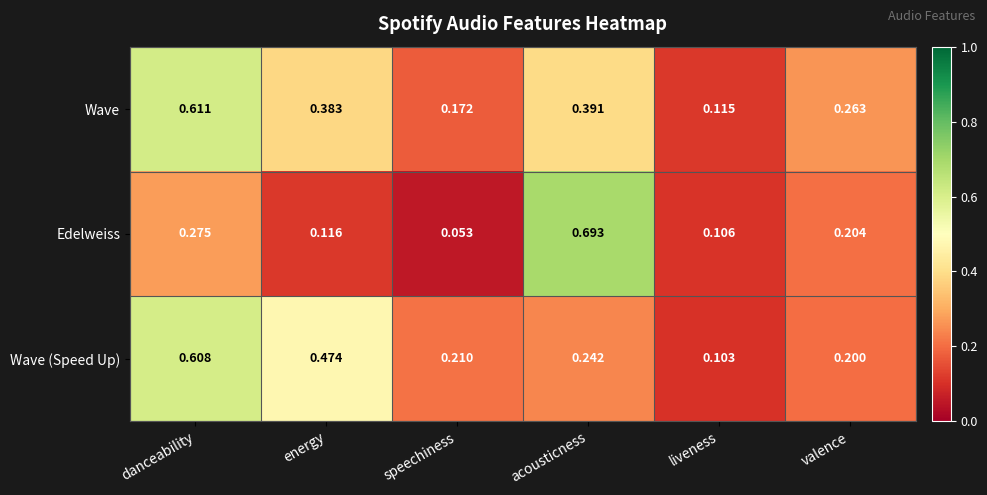

Rank the series by their average value, from lowest to highest.

Edelweiss, Wave (Speed Up), Wave